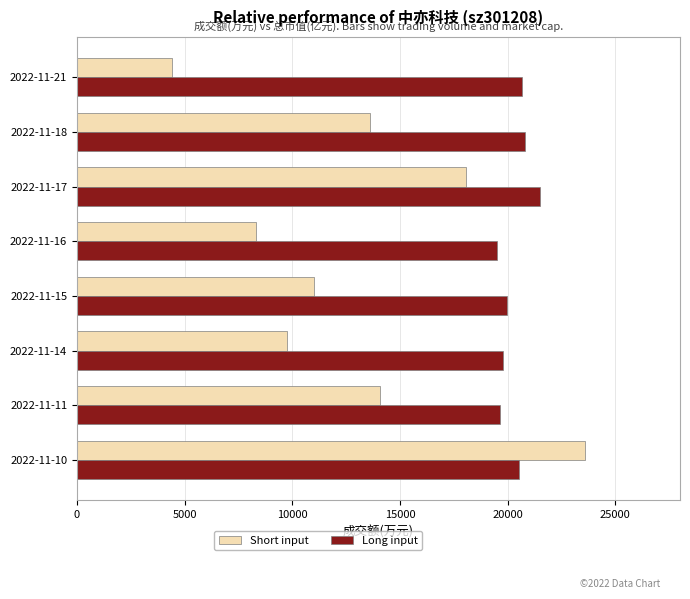

What is the sum of all Short input values?

102794